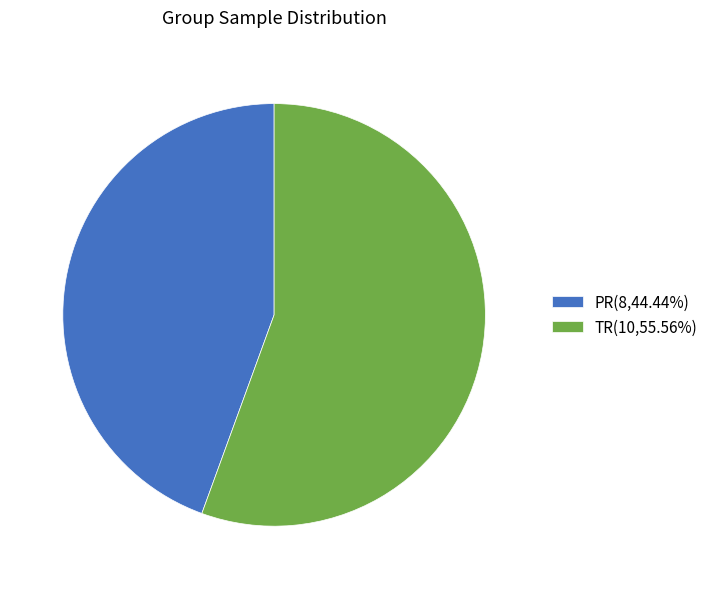

Combined, do TR and PR account for over 50%?

Yes